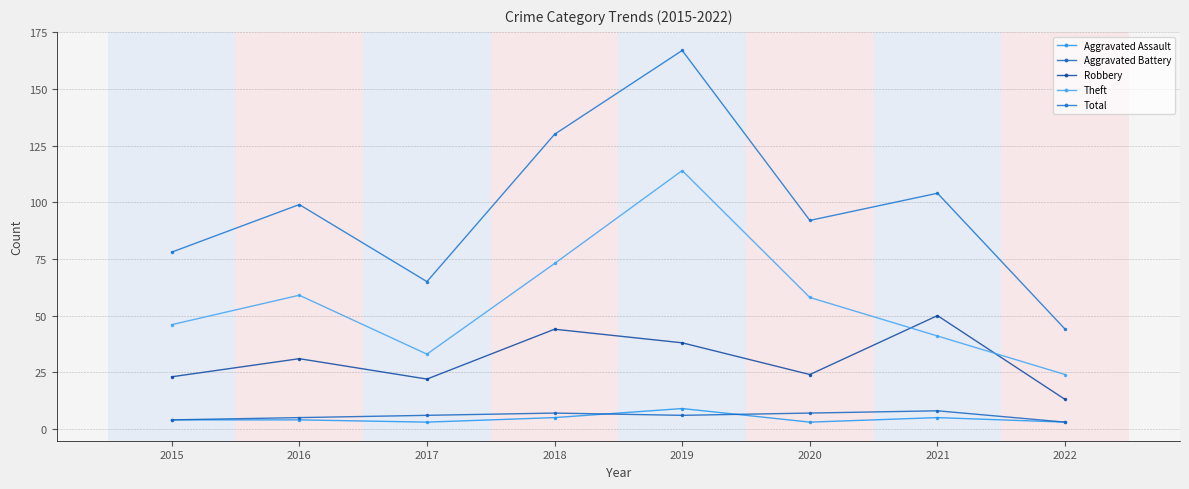

What is the total value across all series at 2016?

198